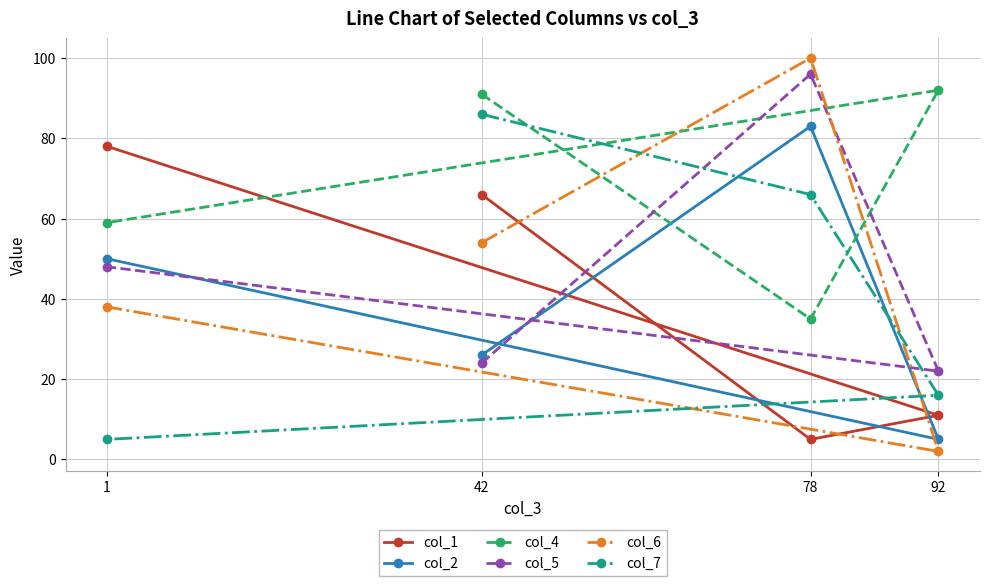

Is the value of col_6 at 92 greater than the value of col_1 at 1?

No